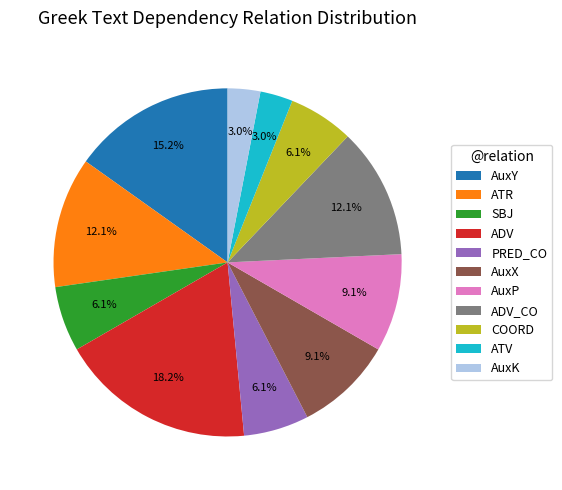

Count the number of slices in the pie.

11